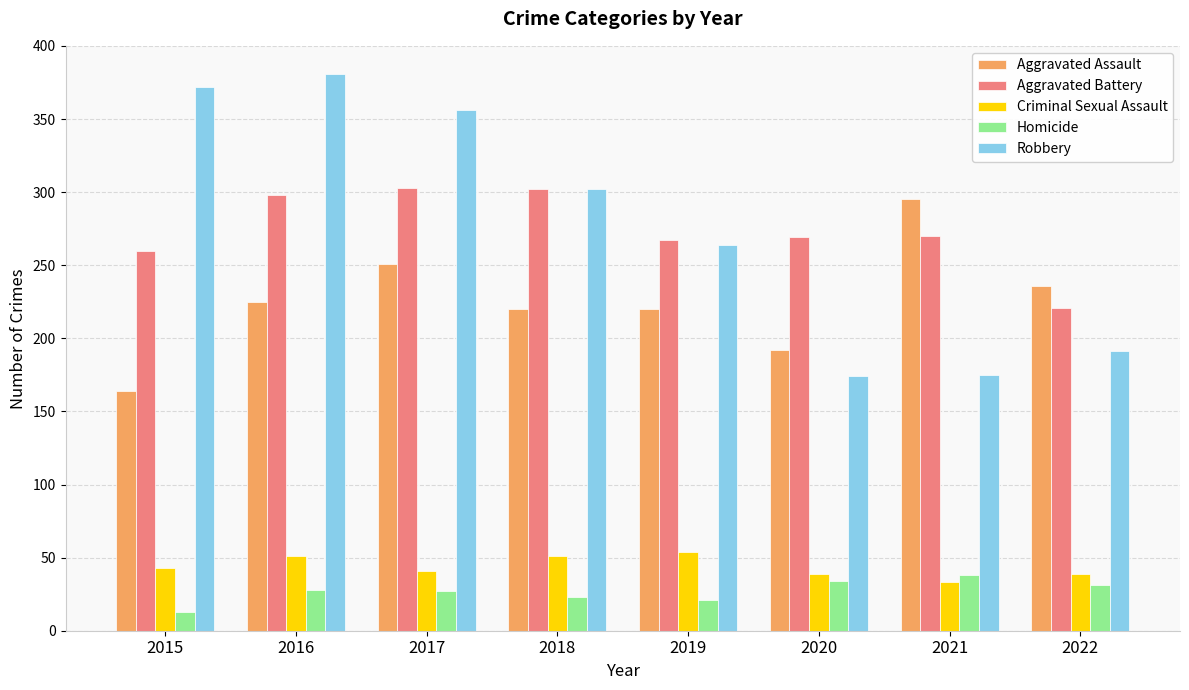

What is the spread (max minus min) of values at 2016?

353